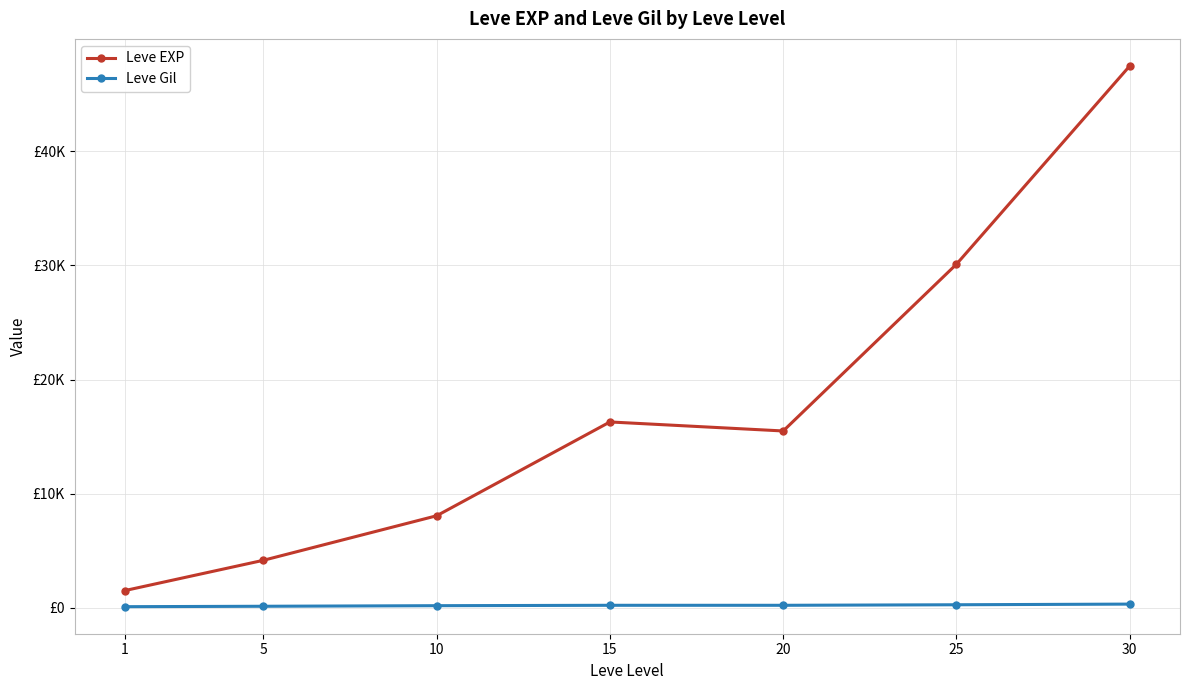

Is this an area chart (filled region under the line)?

No